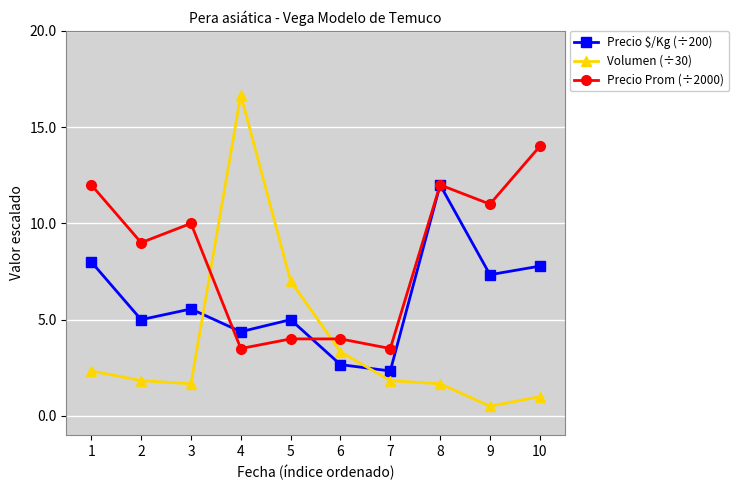

Between 4 and 6, which series saw the biggest shift?

Volumen (÷30)